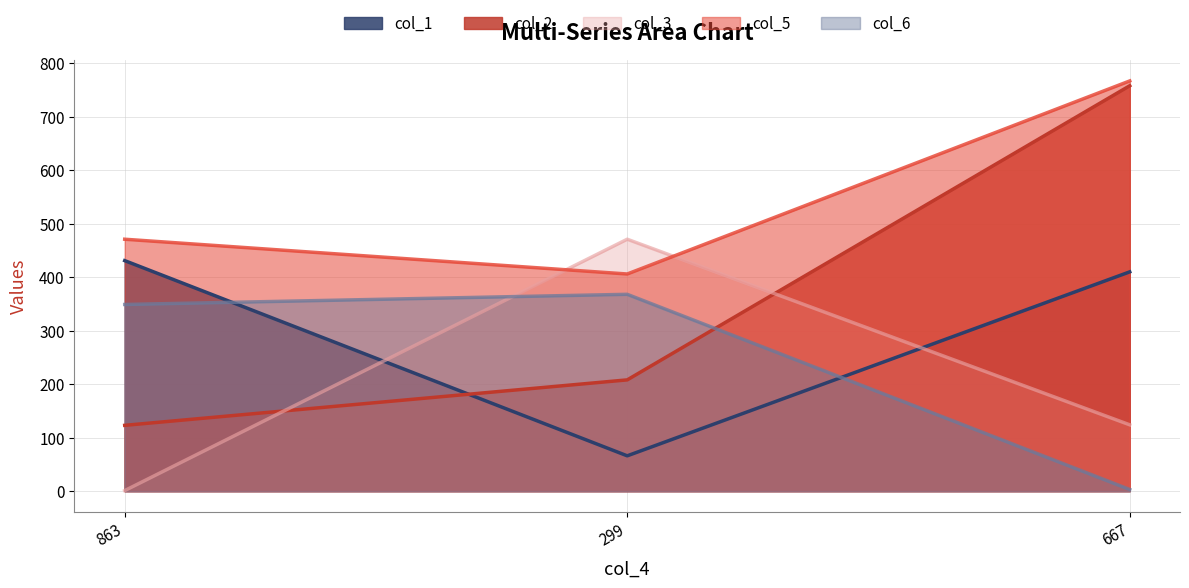

What is the difference between the maximum and minimum values in the col_2 series?

635